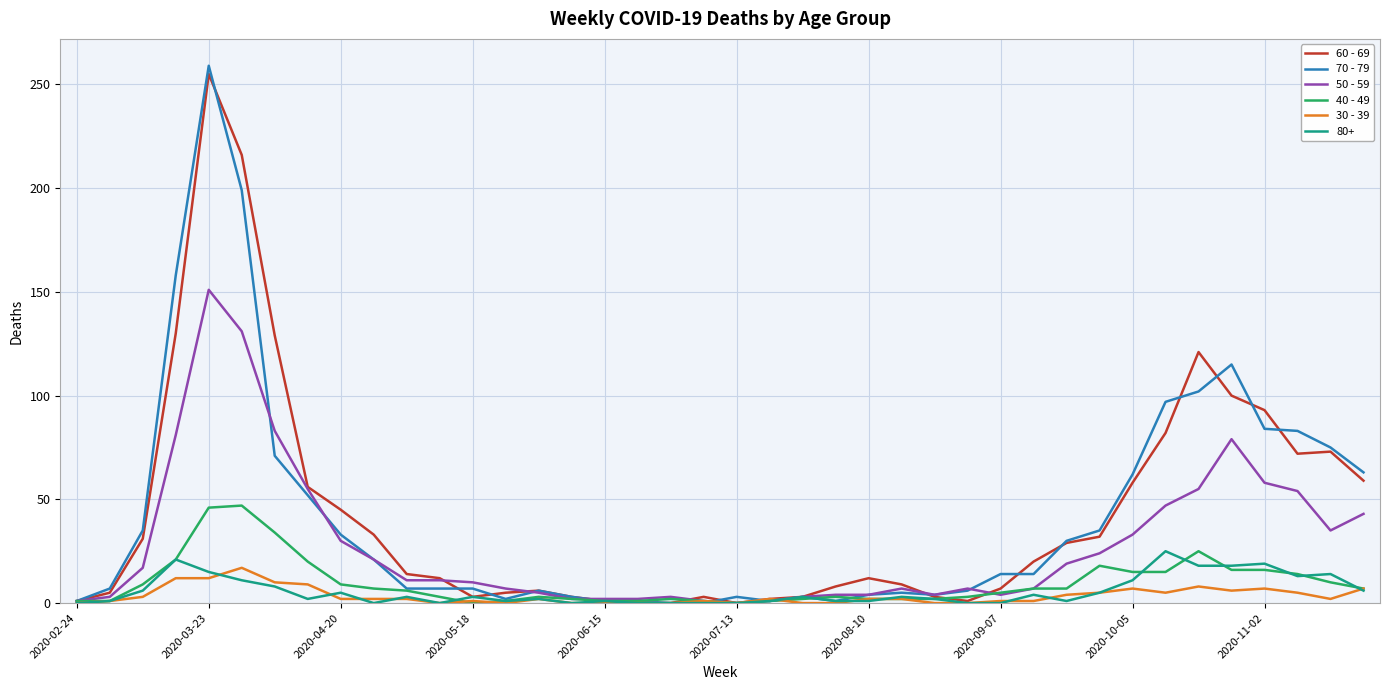

Which series has the largest range (max minus min)?

70 - 79